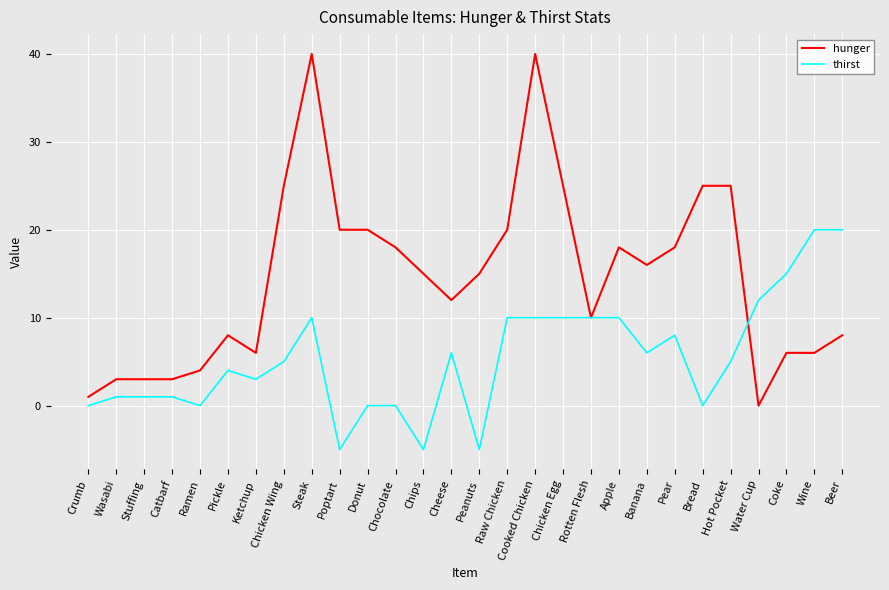

At Stuffing, list the series in order from largest to smallest.

hunger, thirst